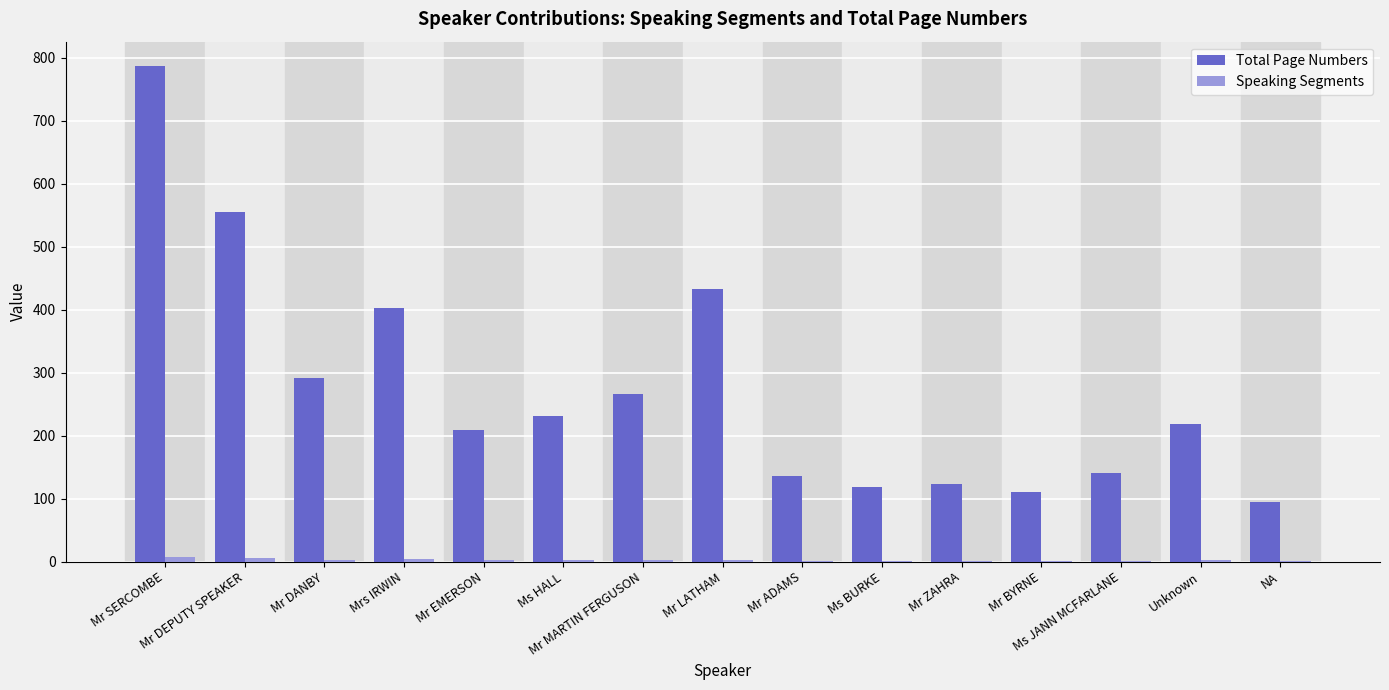

What is the greatest value displayed?

786